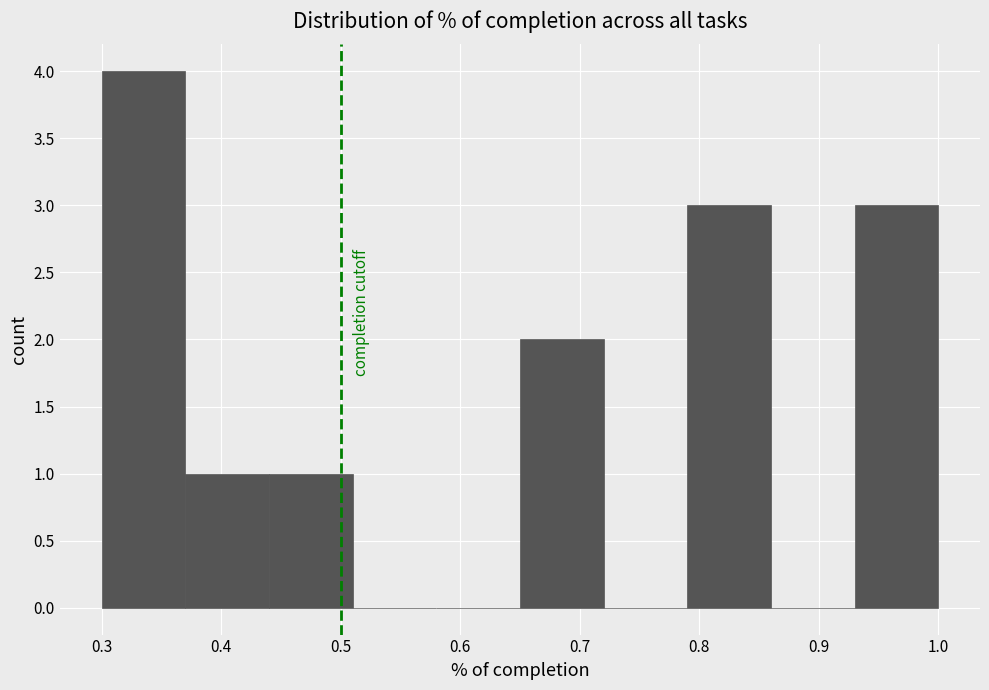

What is the height of the bar covering 0.44 to 0.51 on the x-axis? The values are not printed on the chart, so give them approximately, as read against the axis.

1